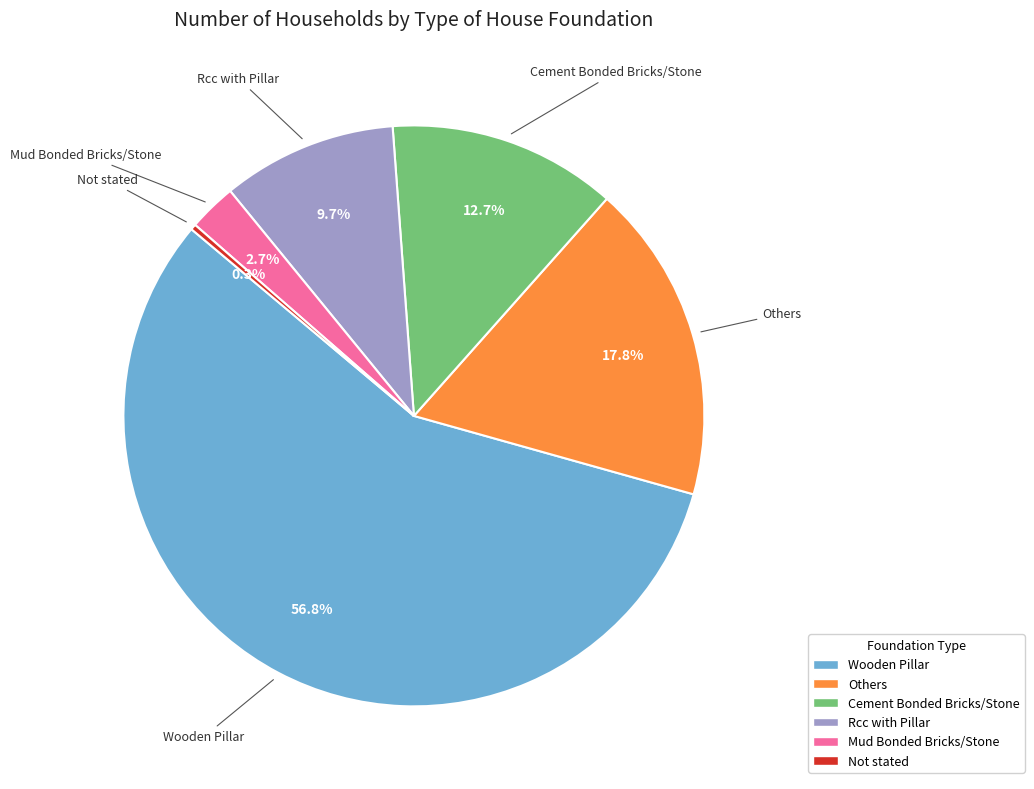

Which category has the smallest portion of the pie?

Not stated